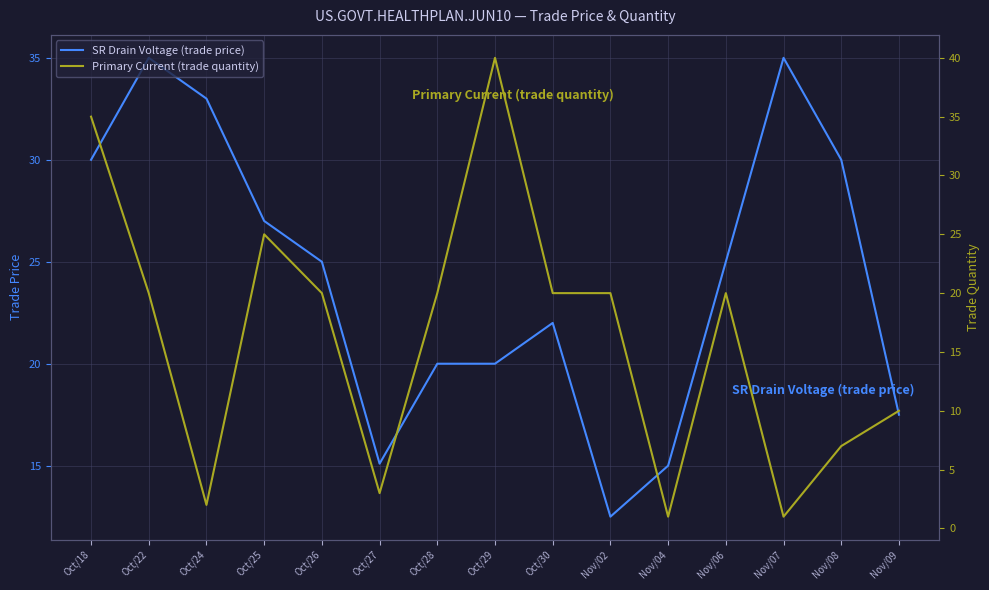

Where is the first local minimum for SR Drain Voltage (trade price)?

Oct/27